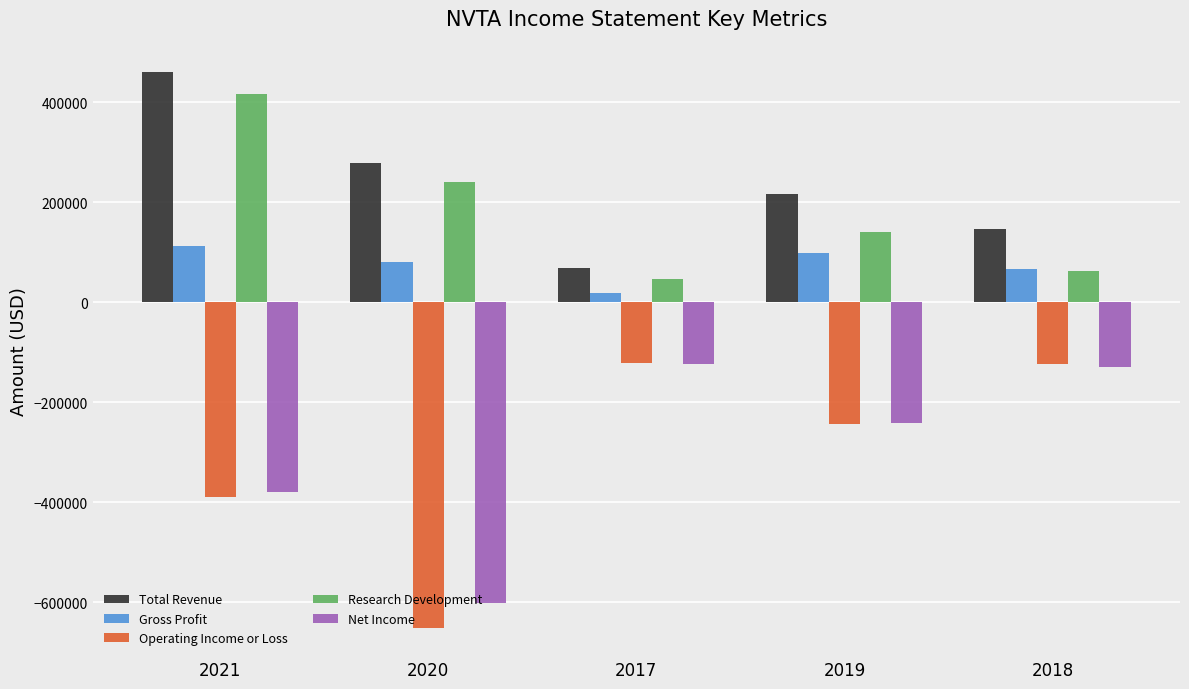

How many bars are there in each group?

5